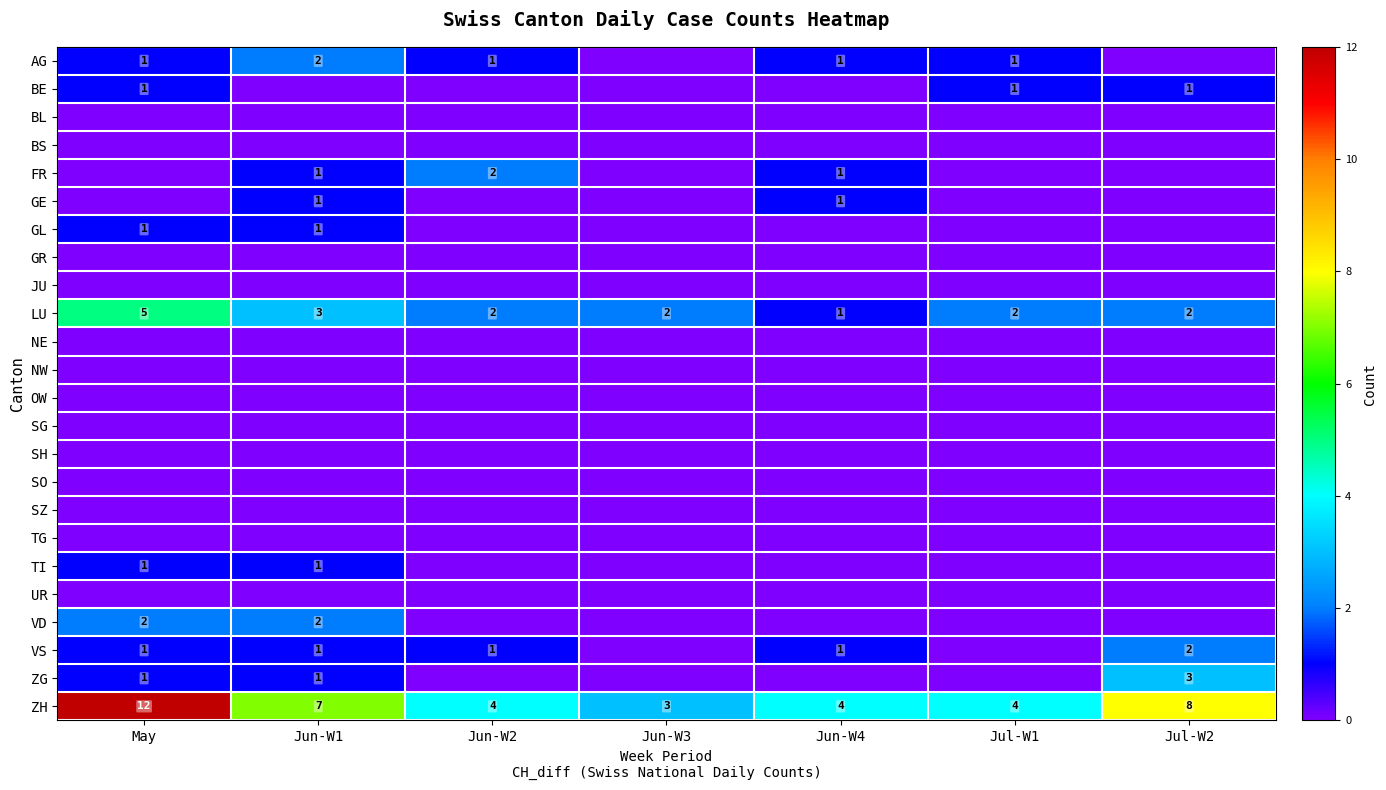

Is it true that GE equals 0 at Jun-W1?

False